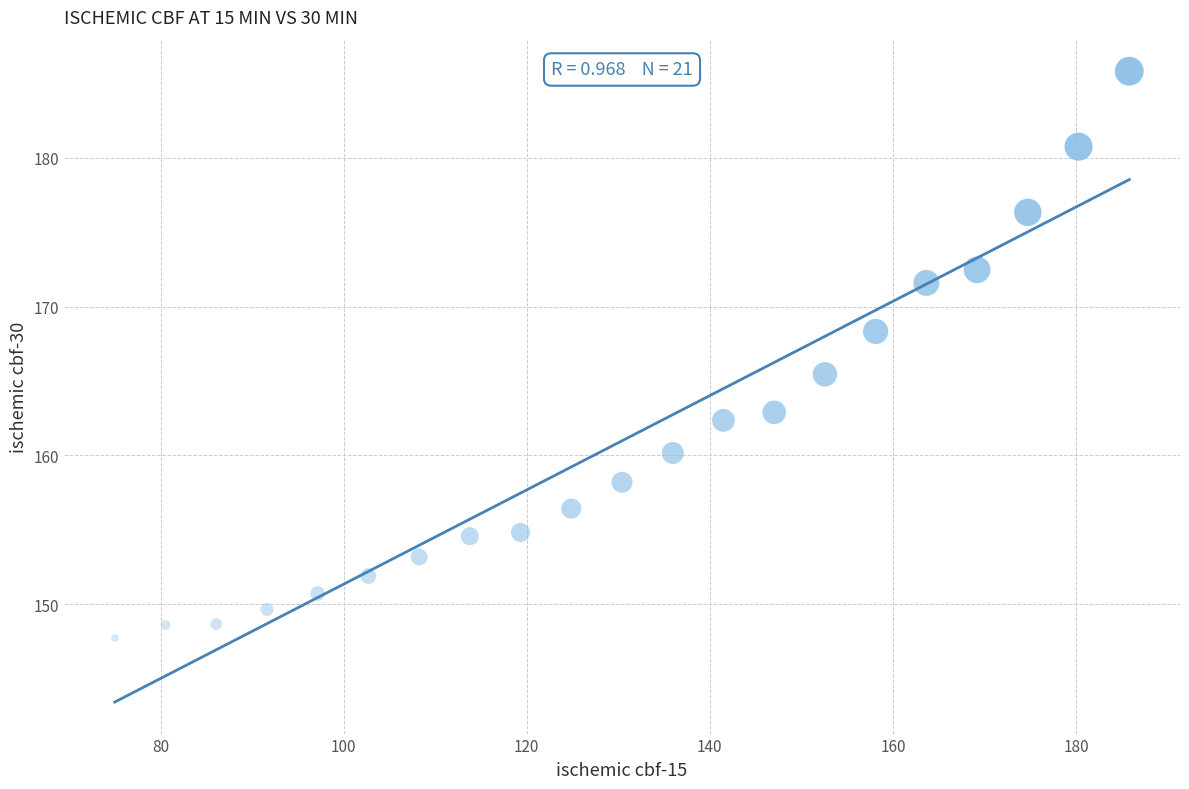

What is the range of X values (max minus min)?

110.8